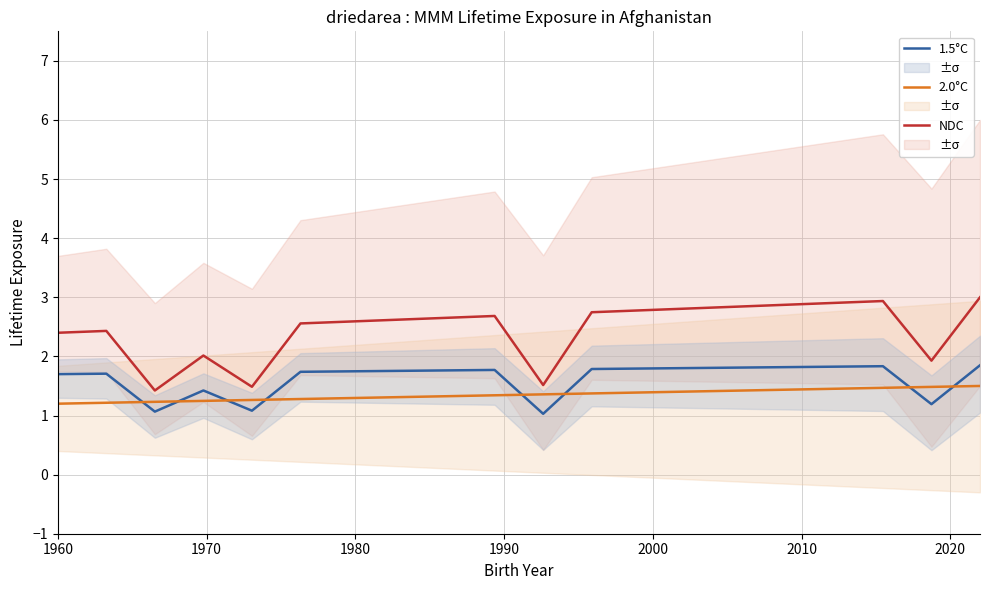

What is the maximum value for 2.0°C?

1.5